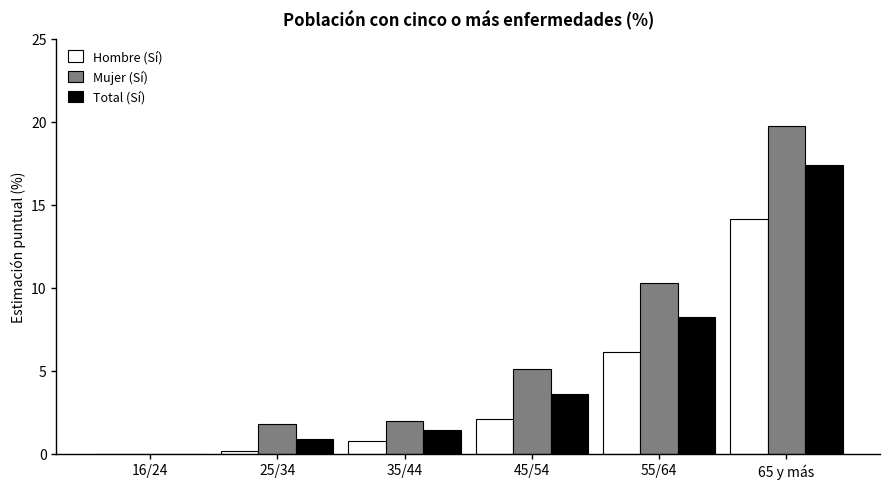

Where does the Mujer (Sí) series first go above 5?

45/54